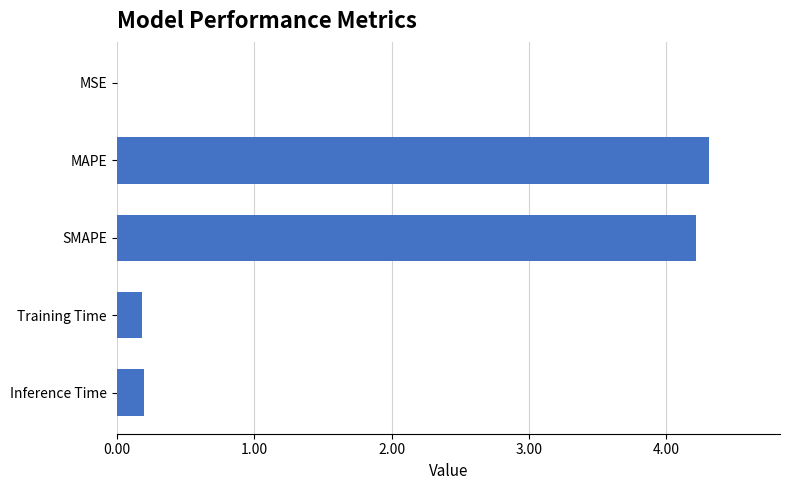

What is the maximum value shown in the chart?

4.3